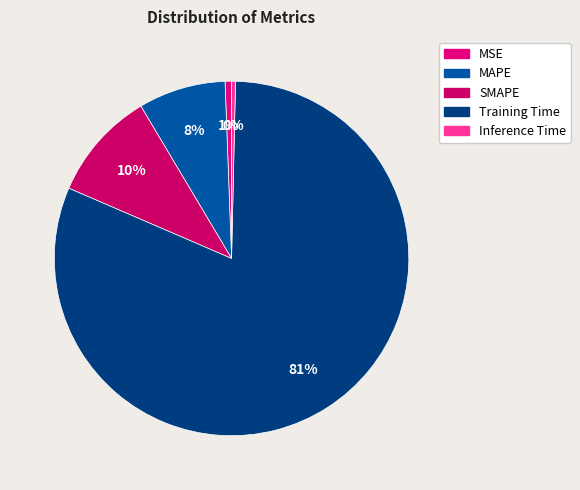

Which category has the biggest portion of the pie?

Training Time